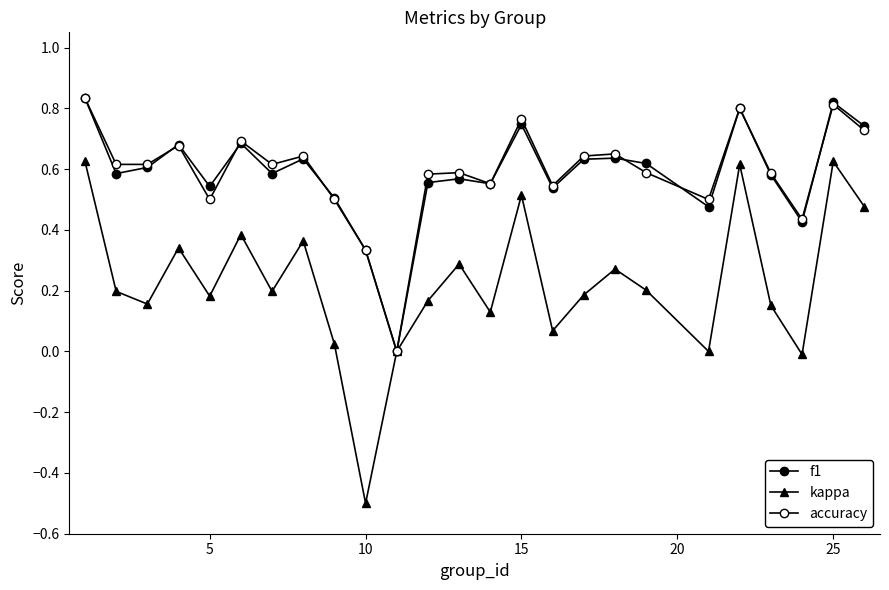

Does the chart have visible grid lines?

No